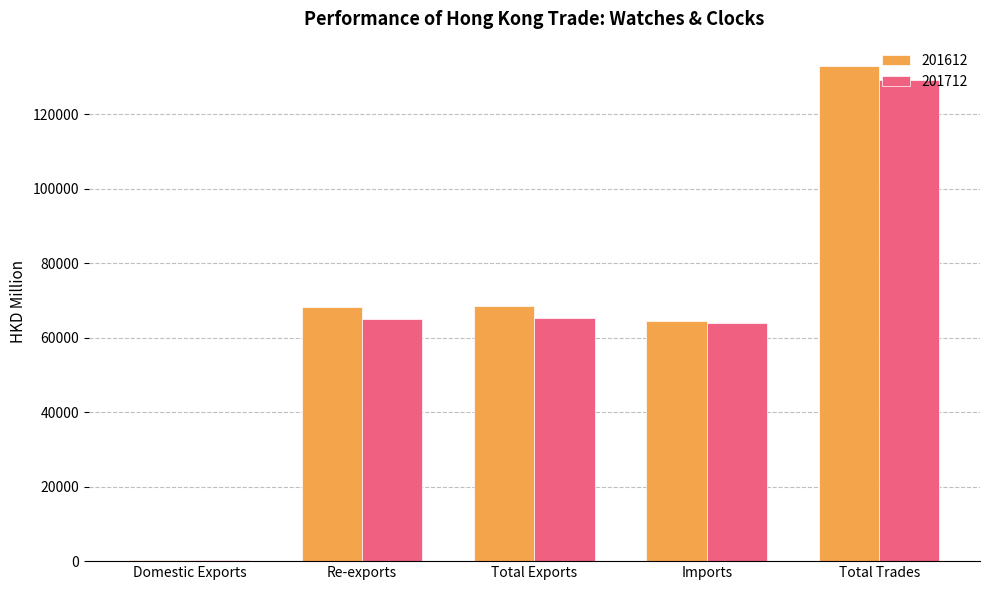

Which series has the largest range (max minus min)?

201612